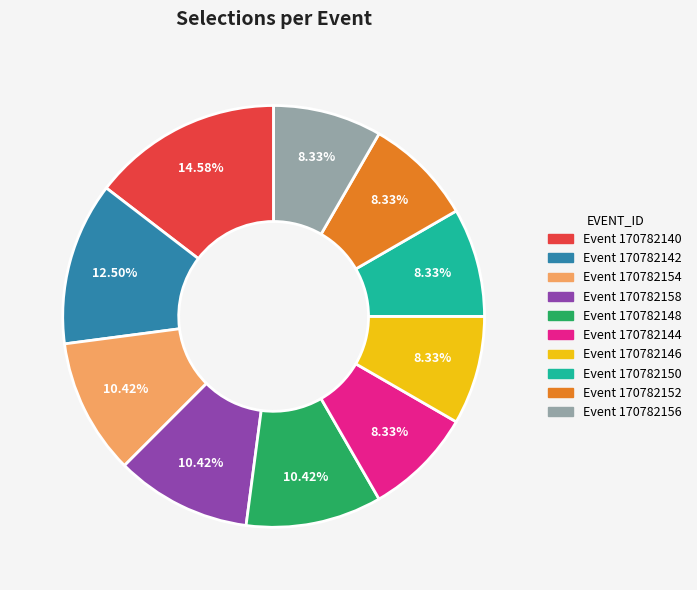

Is there any slice that represents more than half of the pie?

No